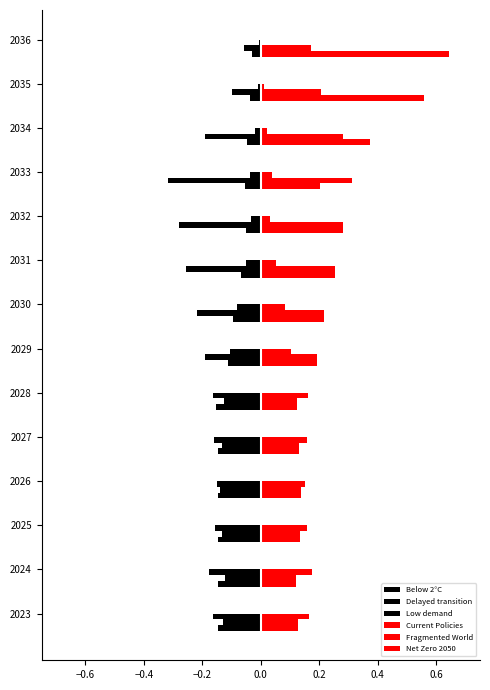

List the series in order of their peak value, highest first.

Current Policies, Fragmented World, Net Zero 2050, Low demand, Below 2°C, Delayed transition